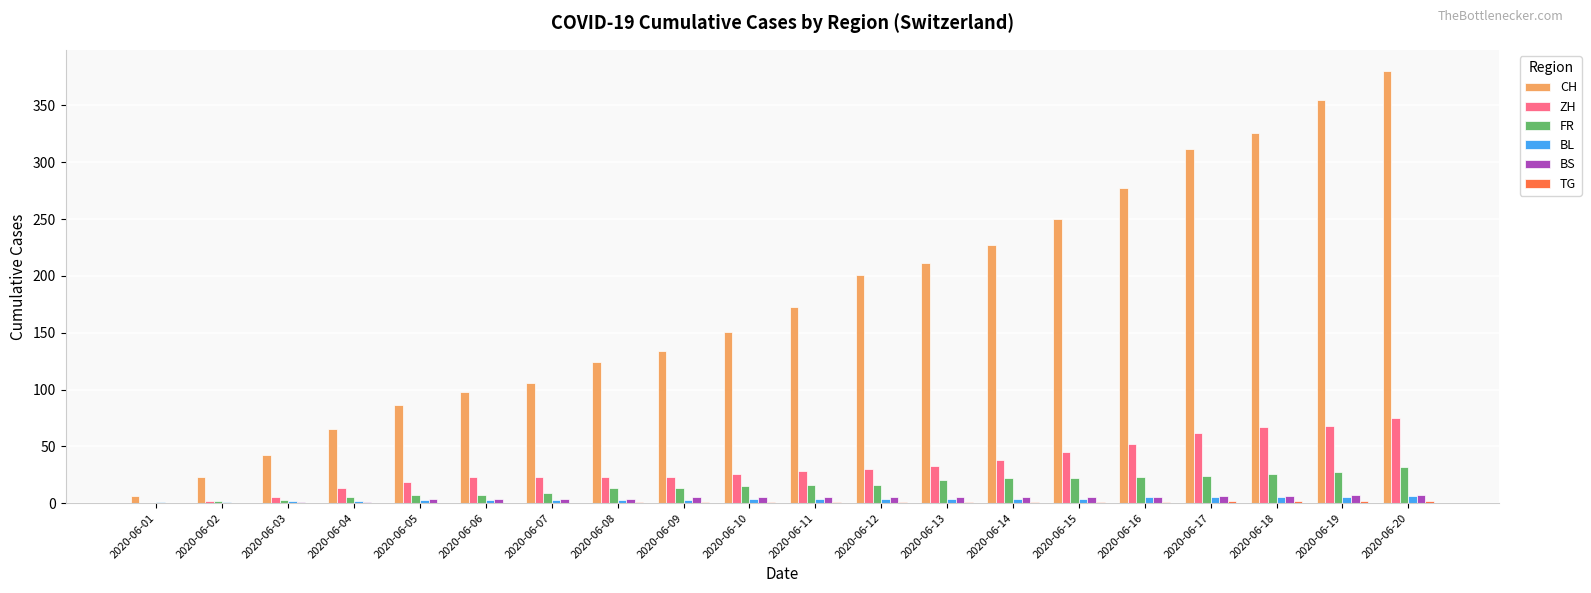

Which series changed the most between 2020-06-01 and 2020-06-10?

CH